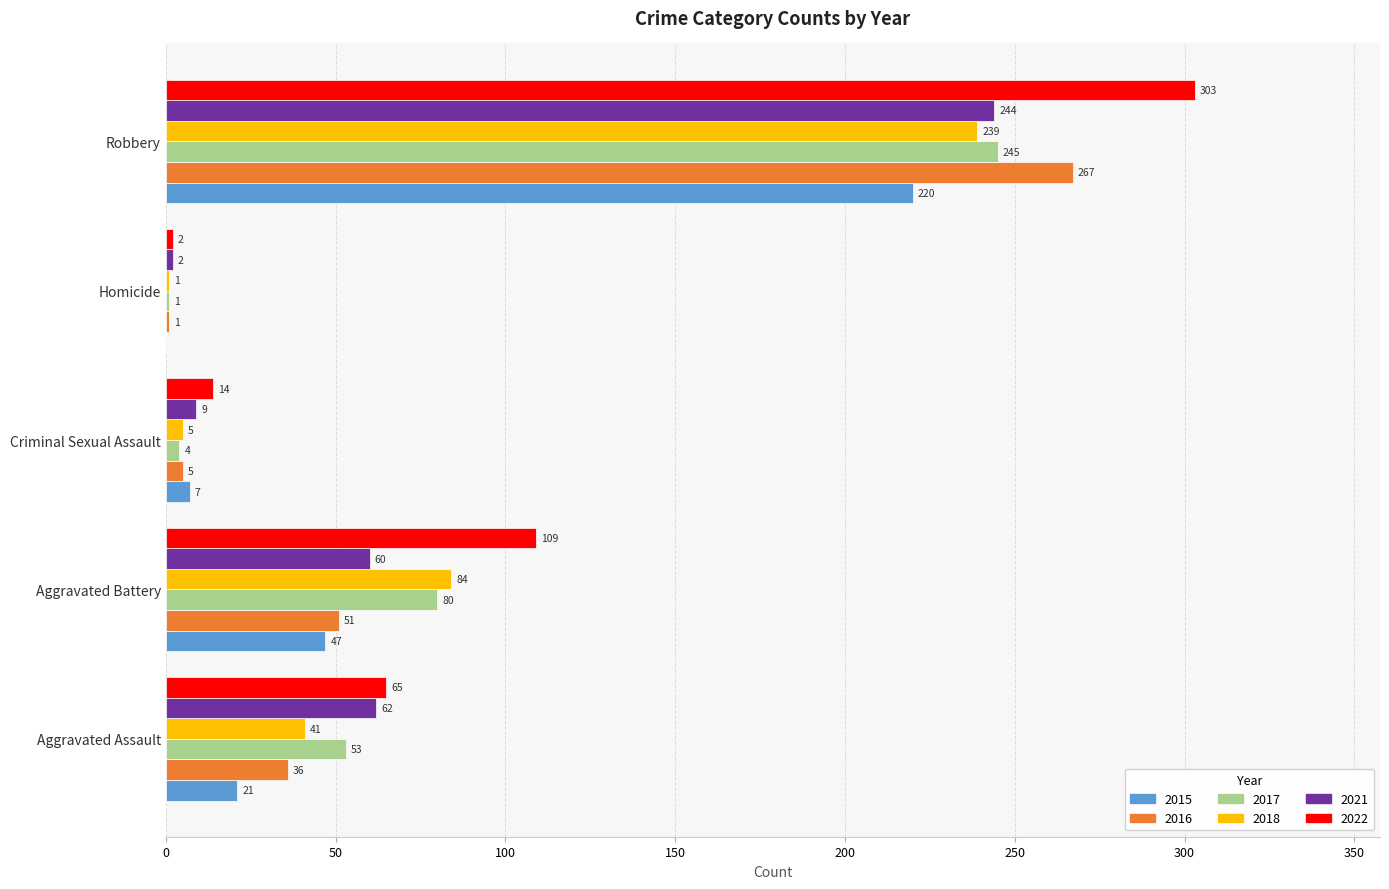

At which category is the sum across all series the highest?

Robbery